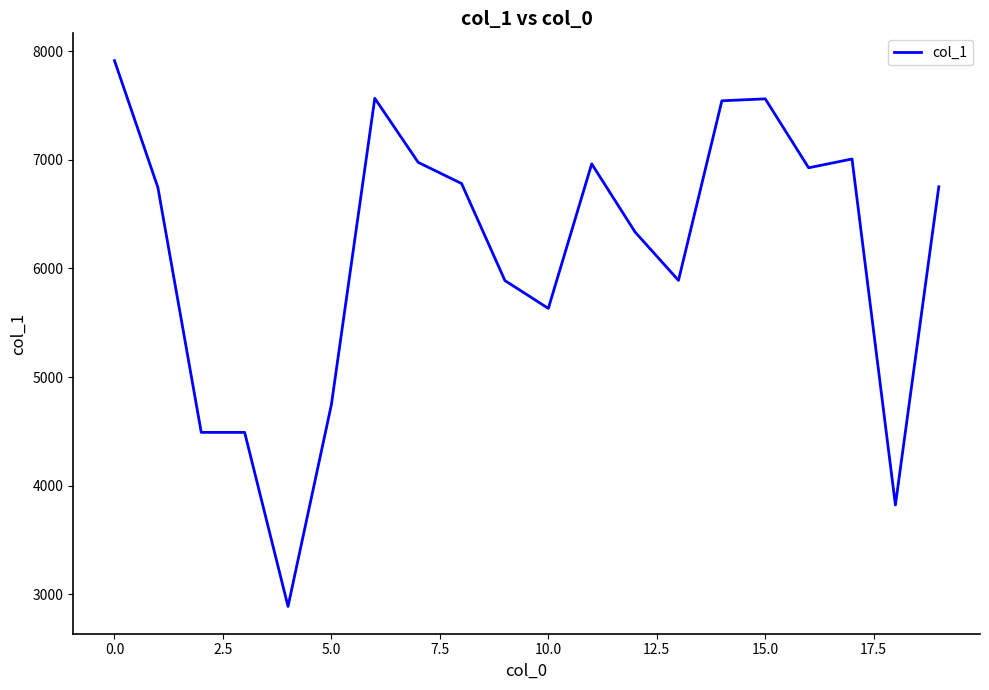

What is the difference between the maximum and minimum values?

5027